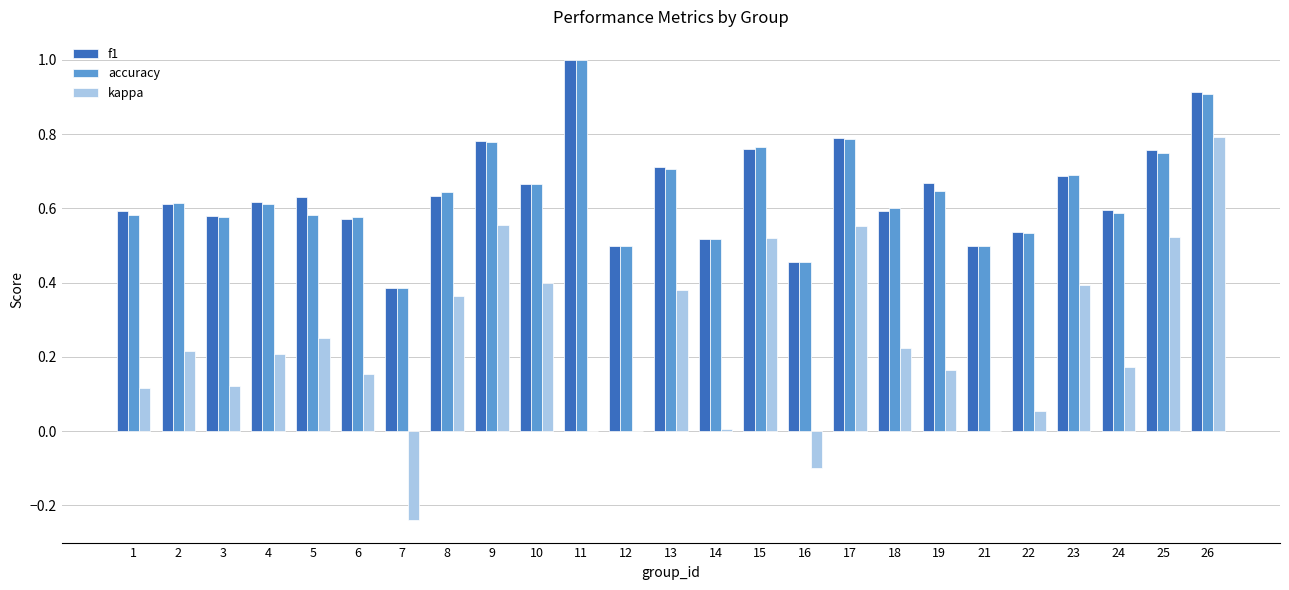

At which category does the chart reach its peak across all series?

11